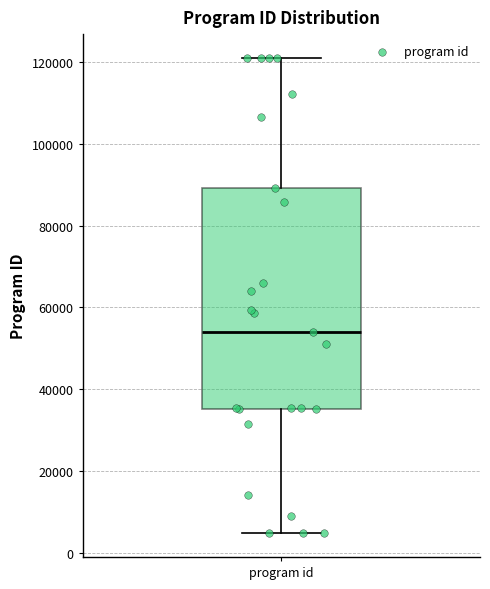

Read this box plot against the y-axis: the position of the median line, the range covered by the box, and the ends of both whiskers. The values are not printed on the chart, so give them approximately, as read against the axis.

median 54000, box 36000 to 90000, whiskers 4000 to 122000